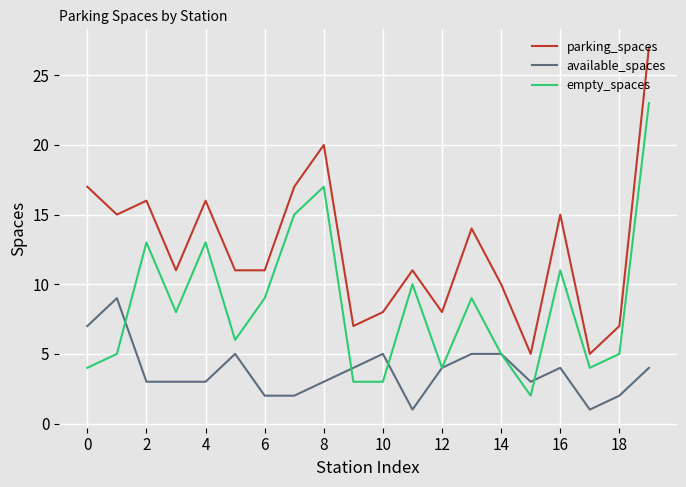

Which series has the largest total across all categories?

parking_spaces